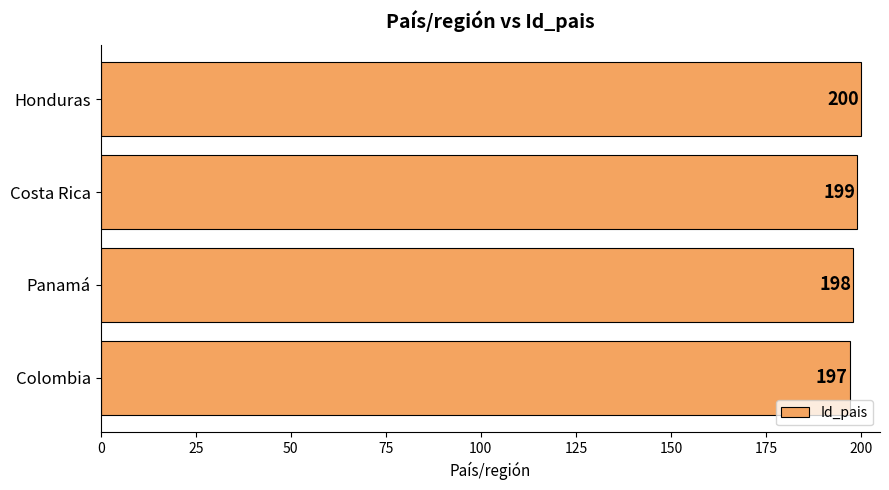

What is the maximum value shown in the chart?

200